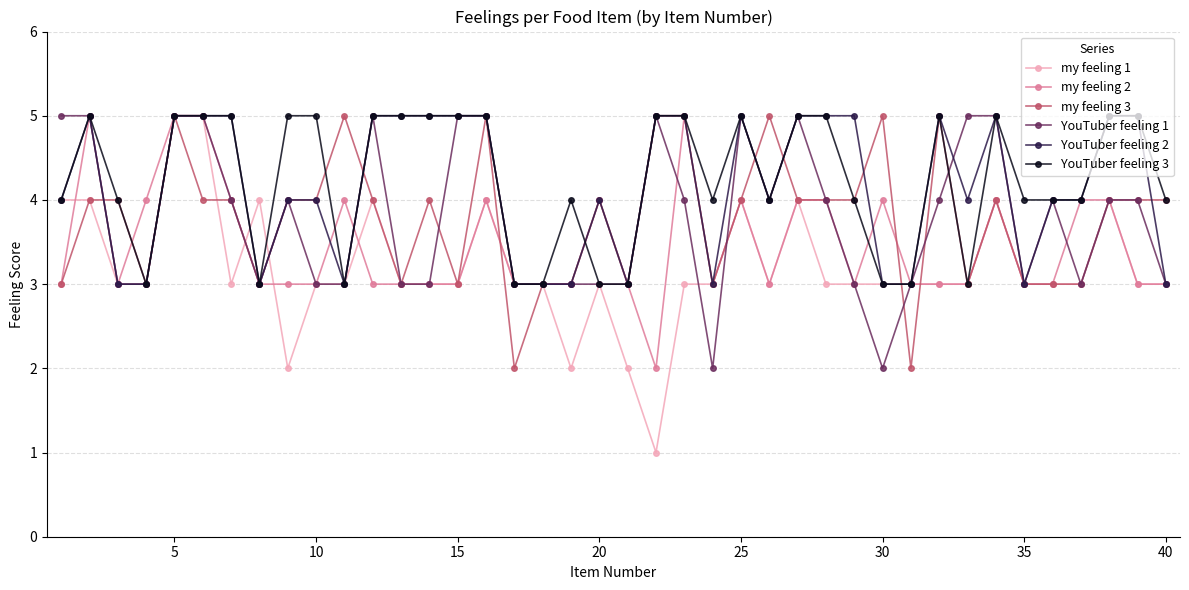

True or false: my feeling 1 has more than 1 interior local peaks.

True